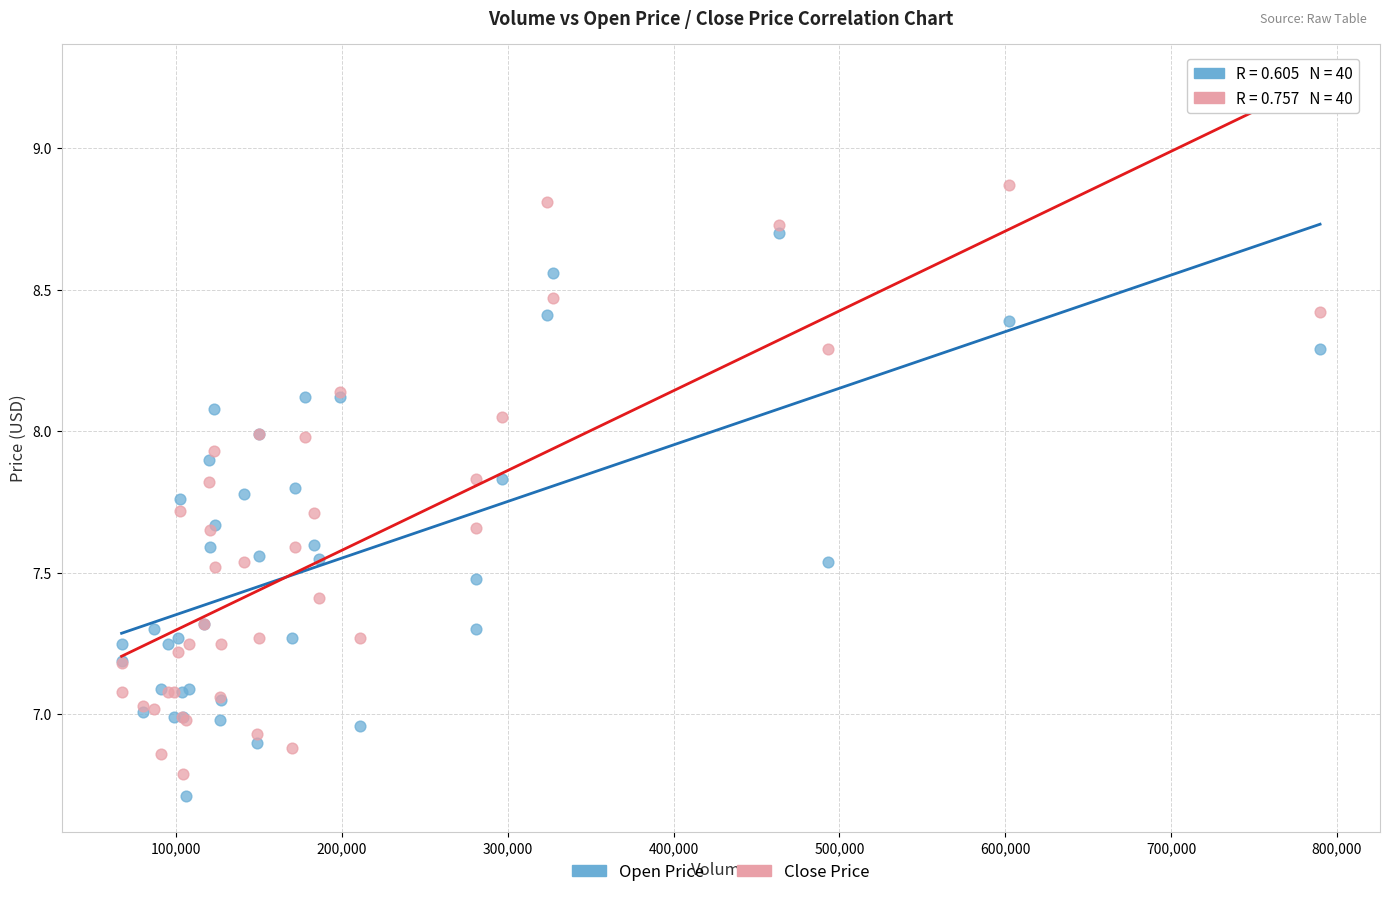

Which series has the largest Y range (max minus min)?

Close Price